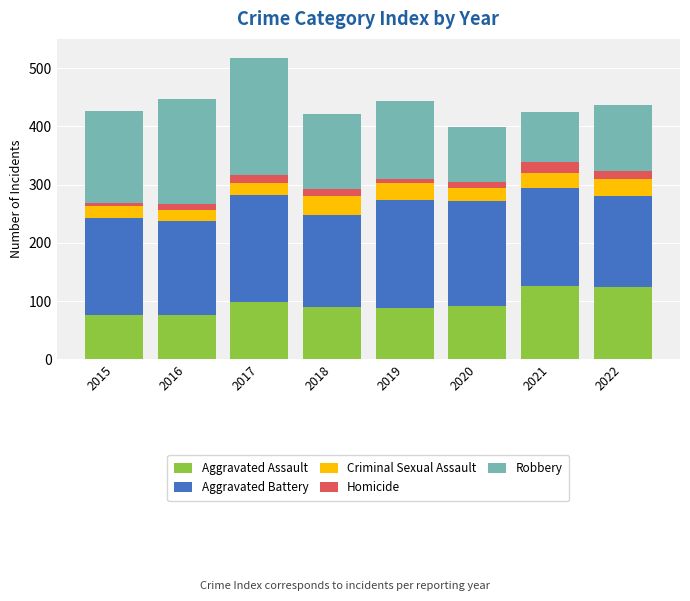

Where does the Aggravated Assault series first go above 92?

2017